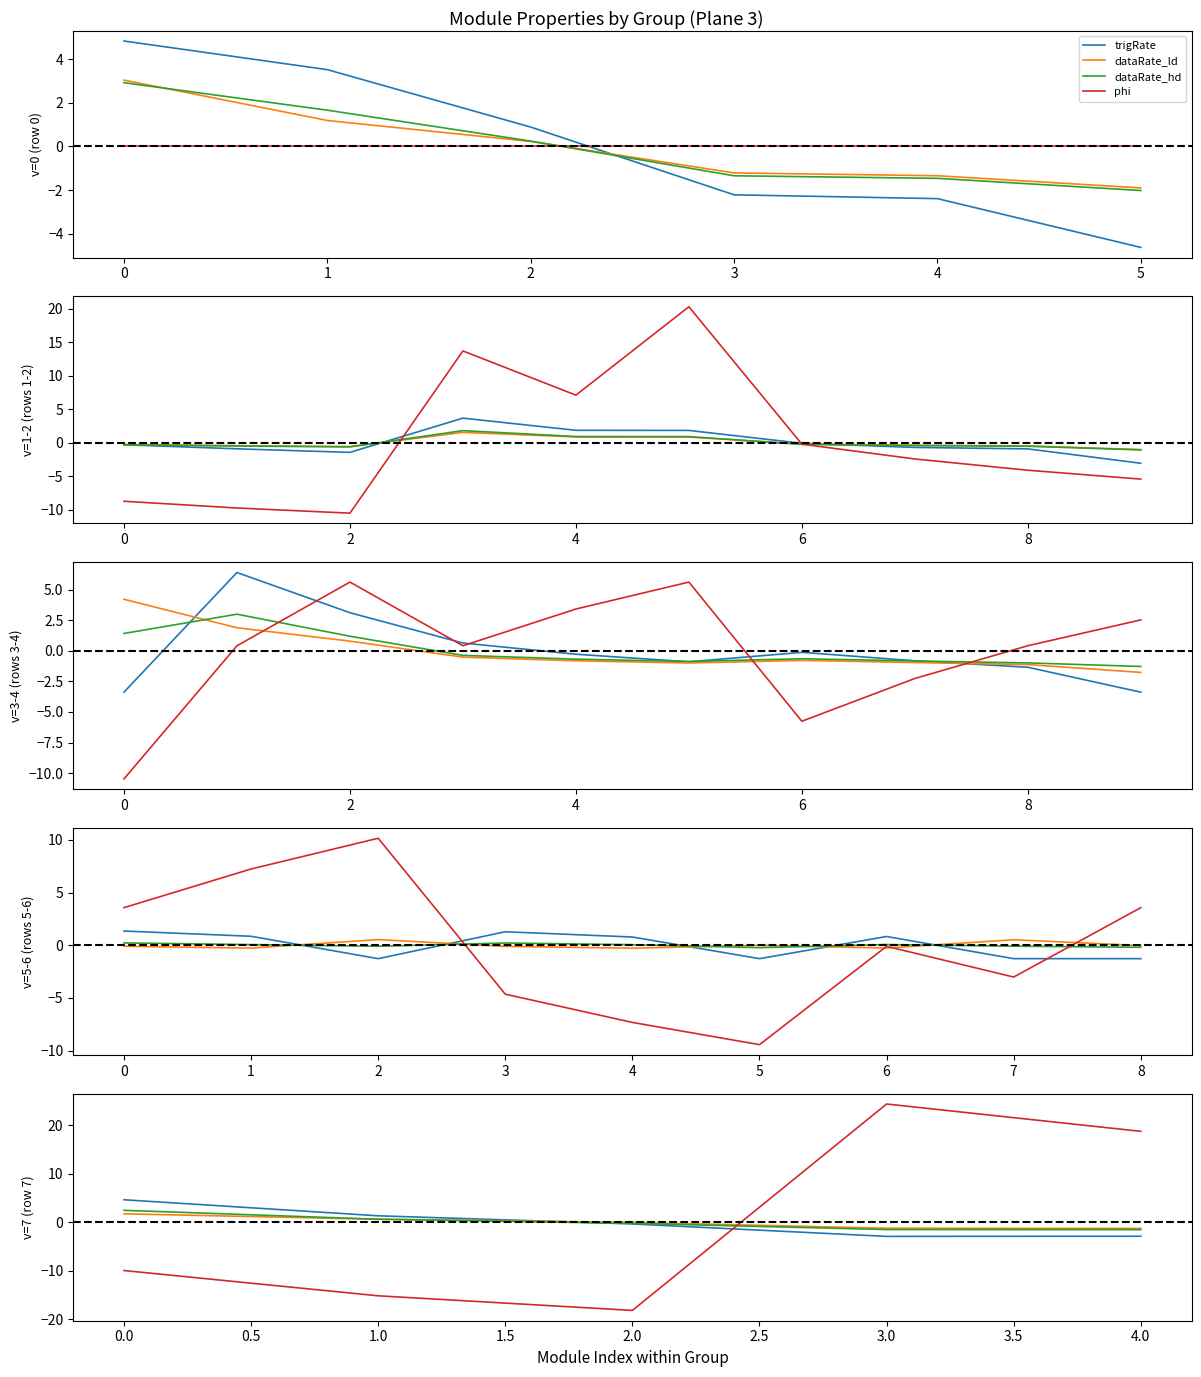

Between which two adjacent categories do trigRate and dataRate_hd first intersect?

1.0 and 2.0